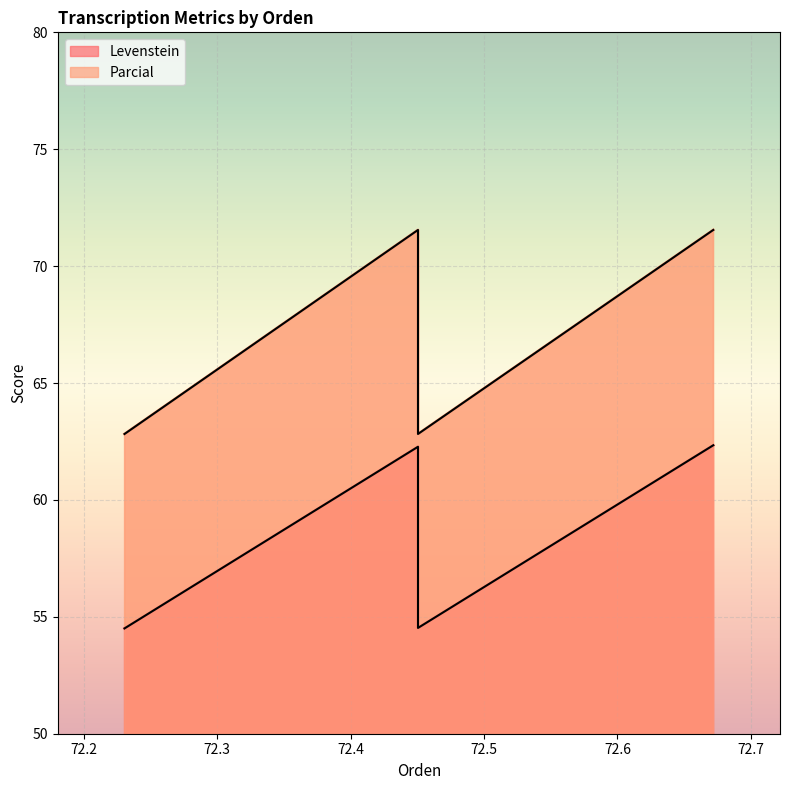

Rank the series by their maximum value, from lowest to highest.

Levenstein, Parcial